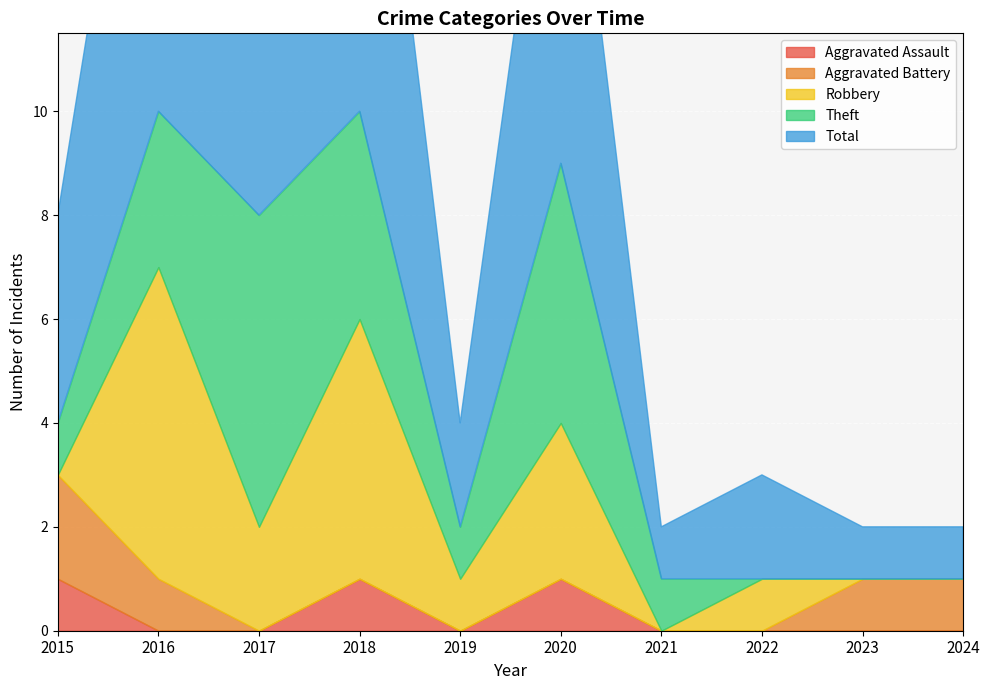

What is the average value of the Theft series?

2